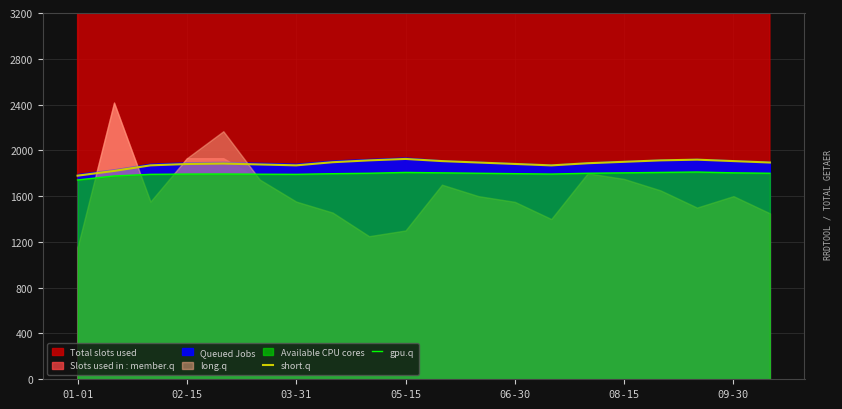

In gpu.q, how many points are lower than both neighbors (excluding endpoints)?

2